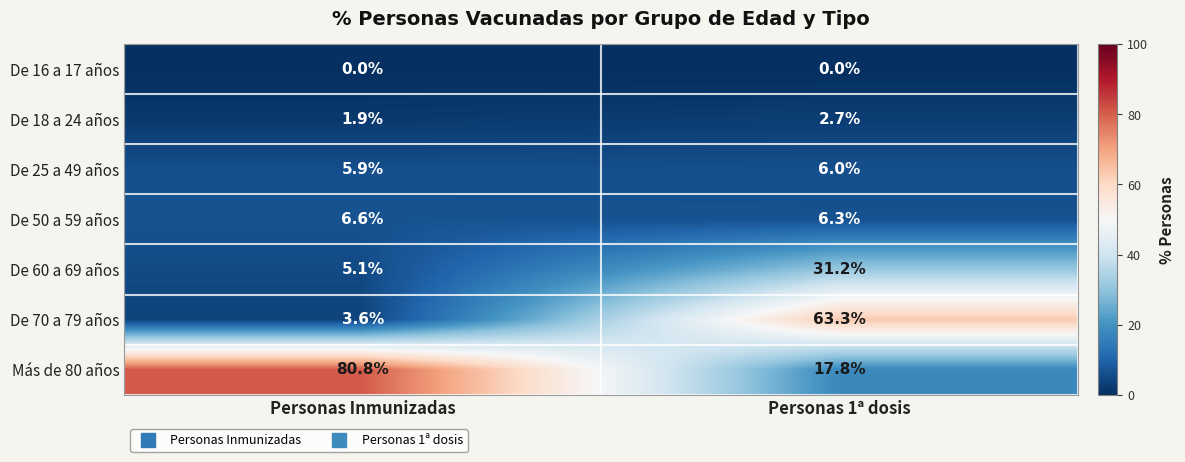

Rank the series at Personas 1ª dosis from lowest to highest value.

De 16 a 17 años, De 18 a 24 años, De 25 a 49 años, De 50 a 59 años, Más de 80 años, De 60 a 69 años, De 70 a 79 años